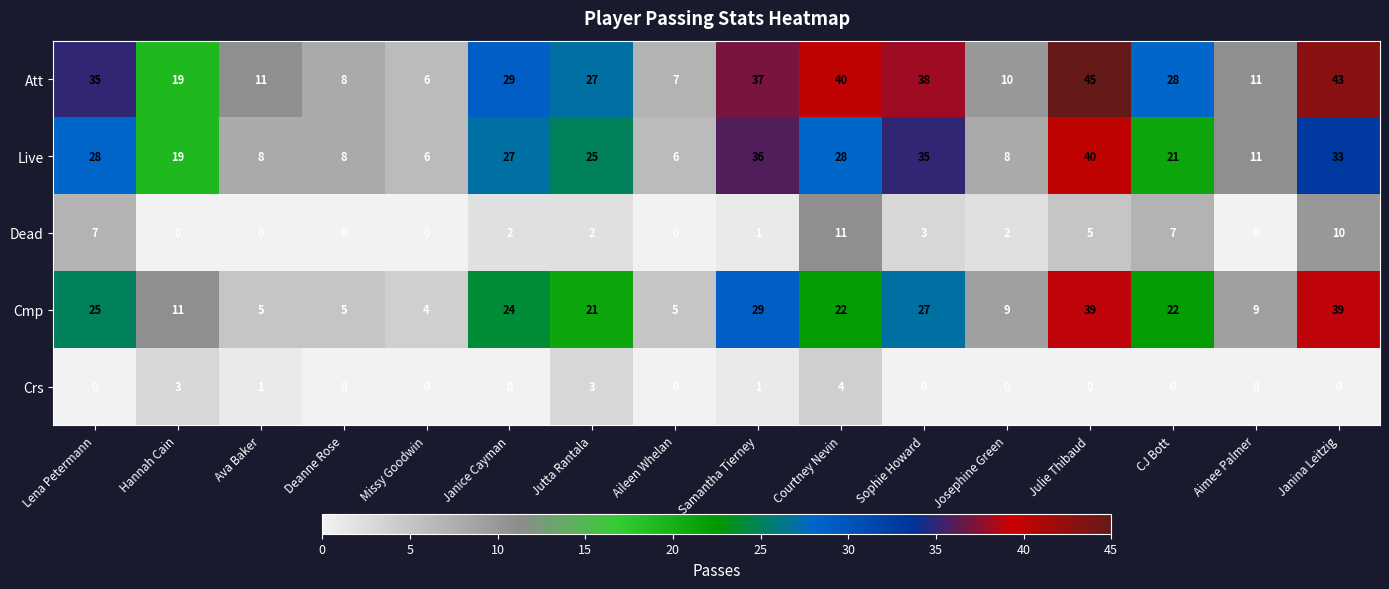

What is the sum of the Att values at Janina Leitzig and Sophie Howard?

81